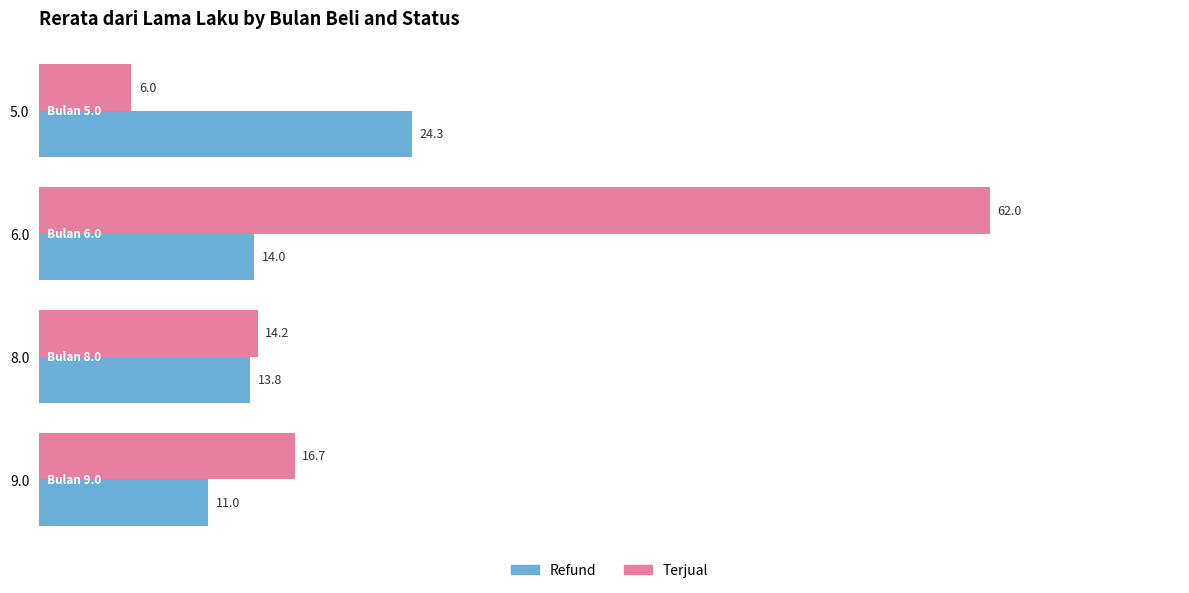

What is the sum of all Refund values?

63.1